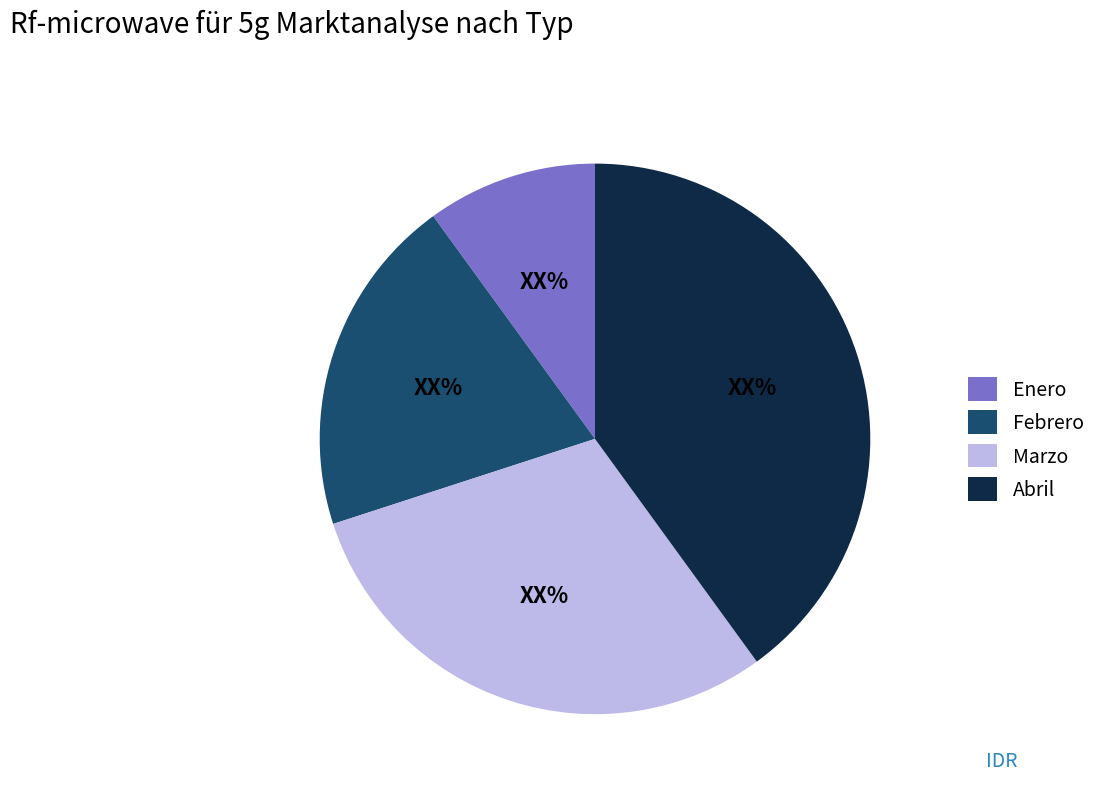

Does any single category account for the majority?

No